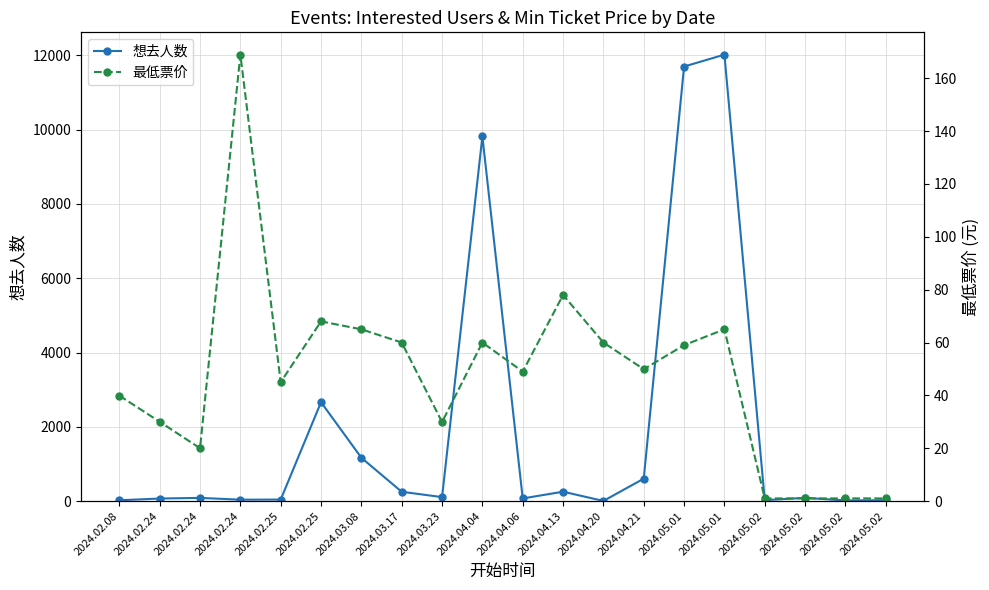

How many interior local valleys does the 最低票价 series have?

5